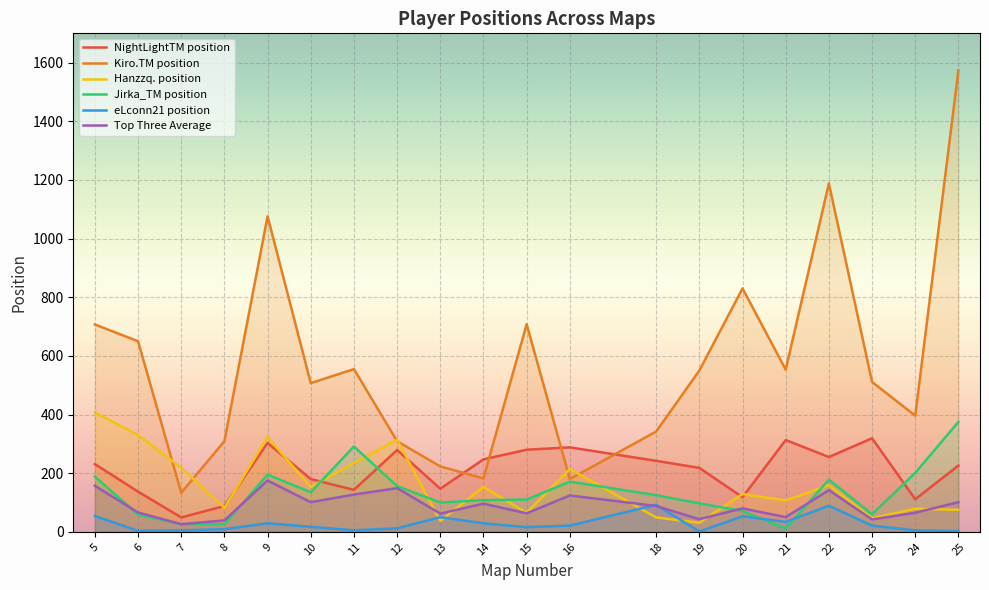

Reading left to right, what are all the values shown in this chart?

NightLightTM position: 5=231	6=137	7=49	8=88	9=303	10=180	11=143	12=279	13=147	14=247	15=280	16=288	18=242	19=218	20=118	21=313	22=255	23=319	24=111	25=226
Kiro.TM position: 5=707	6=650	7=133	8=309	9=1076	10=507	11=555	12=309	13=223	14=182	15=708	16=180	18=342	19=550	20=830	21=553	22=1188	23=511	24=396	25=1574
Hanzzq. position: 5=407	6=330	7=219	8=82	9=323	10=153	11=235	12=314	13=37	14=153	15=65	16=214	18=49	19=31	20=129	21=107	22=159	23=46	24=79	25=75
Jirka_TM position: 5=188	6=59	7=26	8=26	9=195	10=135	11=291	12=156	13=100	14=108	15=110	16=171	18=125	19=97	20=71	21=11	22=178	23=60	24=201	25=375
eLconn21 position: 5=54	6=3	7=5	8=9	9=29	10=17	11=5	12=12	13=50	14=29	15=16	16=21	18=92	19=1	20=53	21=34	22=89	23=21	24=5	25=2
Top Three Average: 5=157	6=66	7=26	8=39	9=175	10=101	11=127	12=149	13=62	14=96	15=63	16=124	18=88	19=43	20=80	21=50	22=142	23=42	24=65	25=101